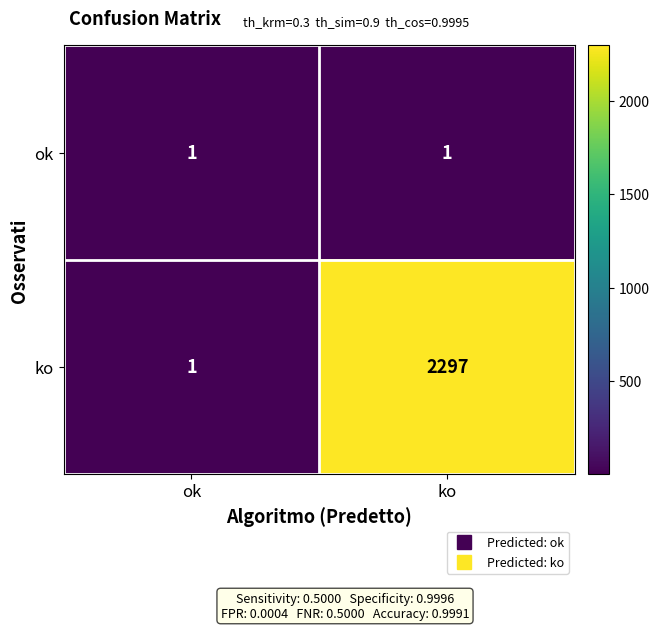

Rank the series by their average value, from highest to lowest.

ko, ok